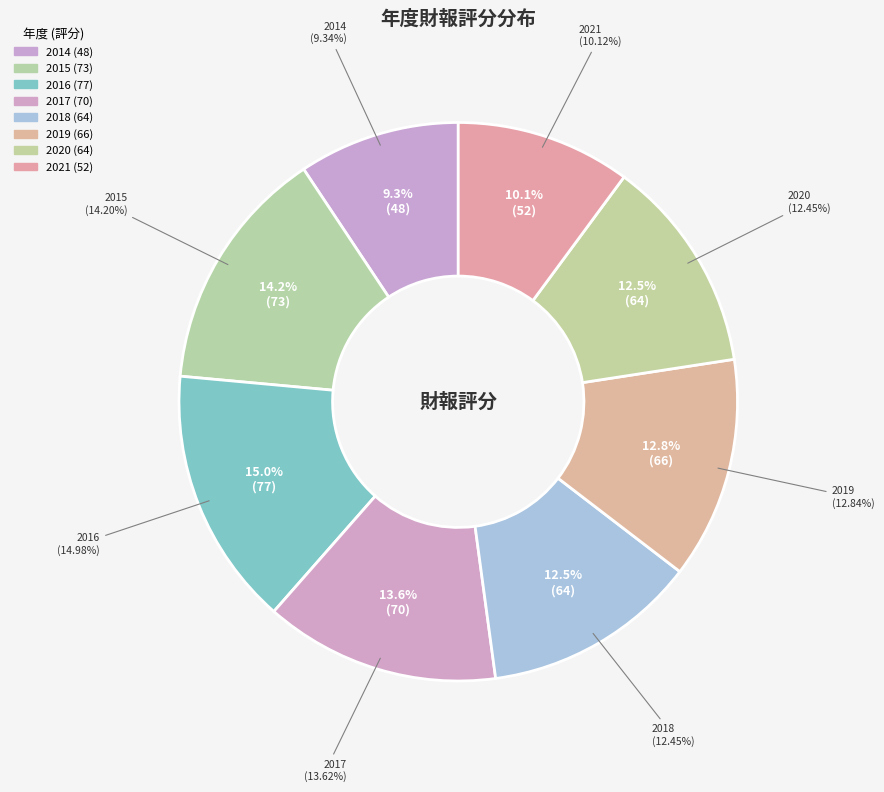

To the nearest percent, what is the difference between the largest and smallest slice percentages?

6%